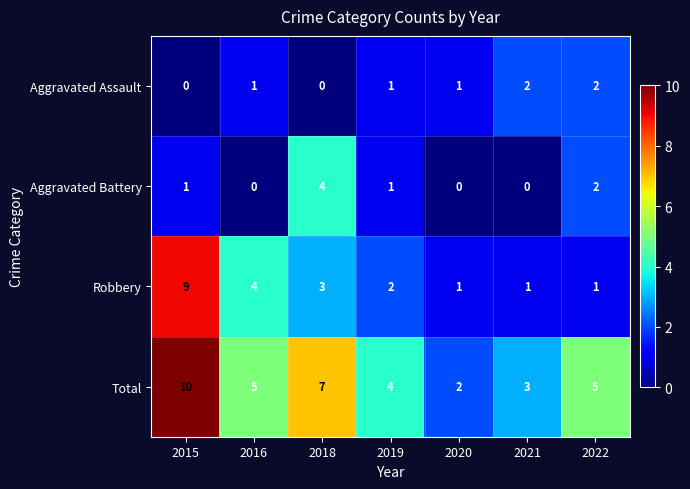

How many data points does each series have?

7